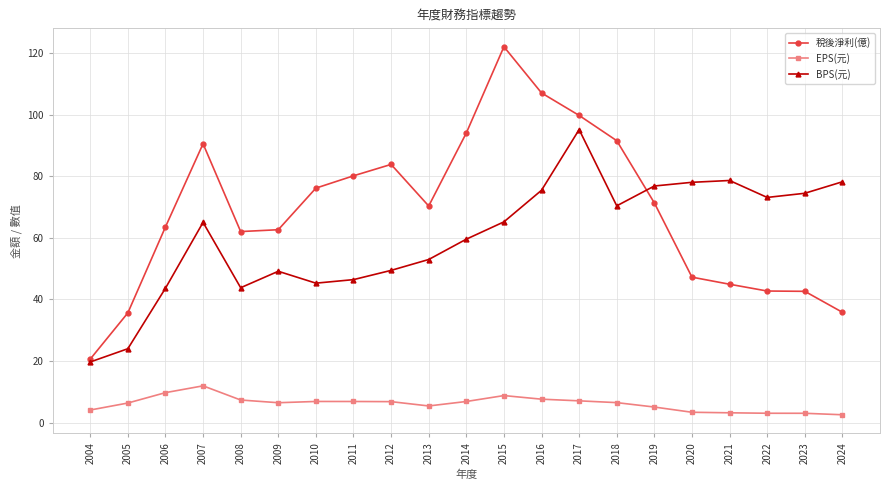

How many lines are shown in the chart?

3